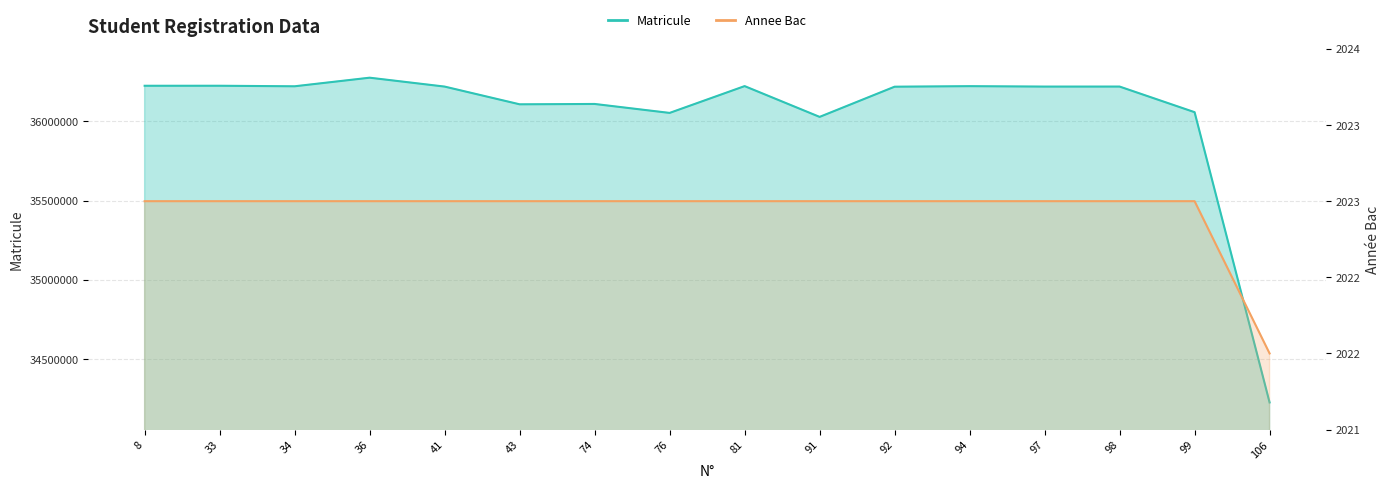

At which category is the sum across all series the highest?

36